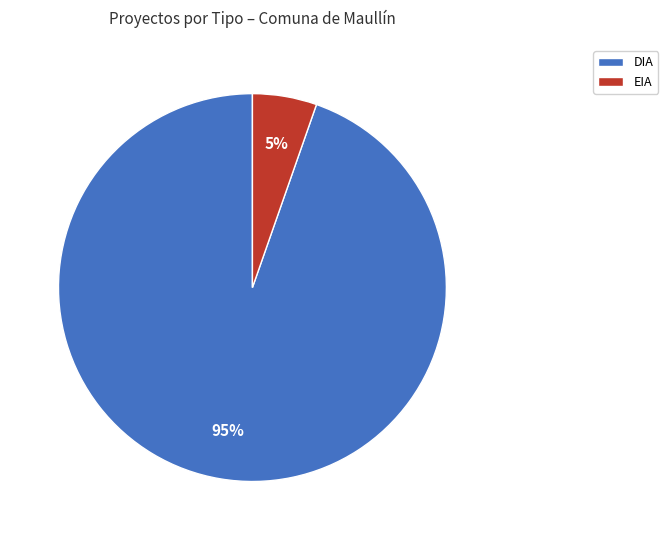

Count the number of slices in the pie.

2